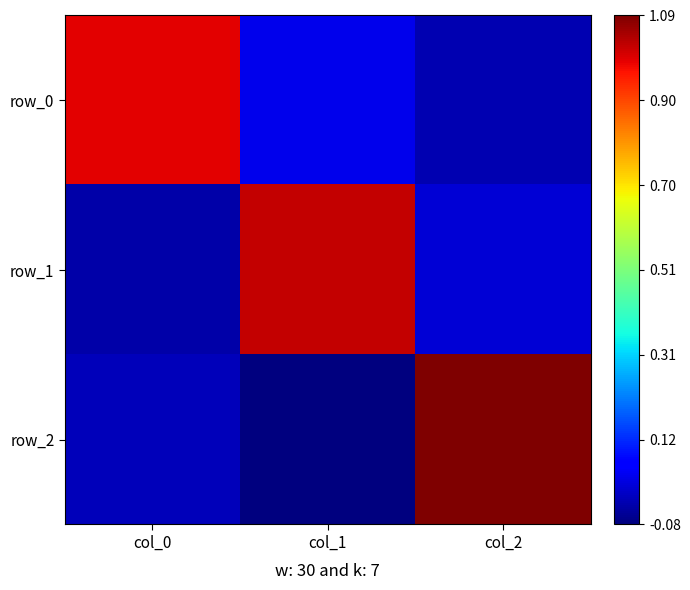

Reading left to right, extract all data points from this chart.

row_0: 1.0	0.0	-0.0
row_1: -0.0	1.0	0.0
row_2: -0.0	-0.1	1.1